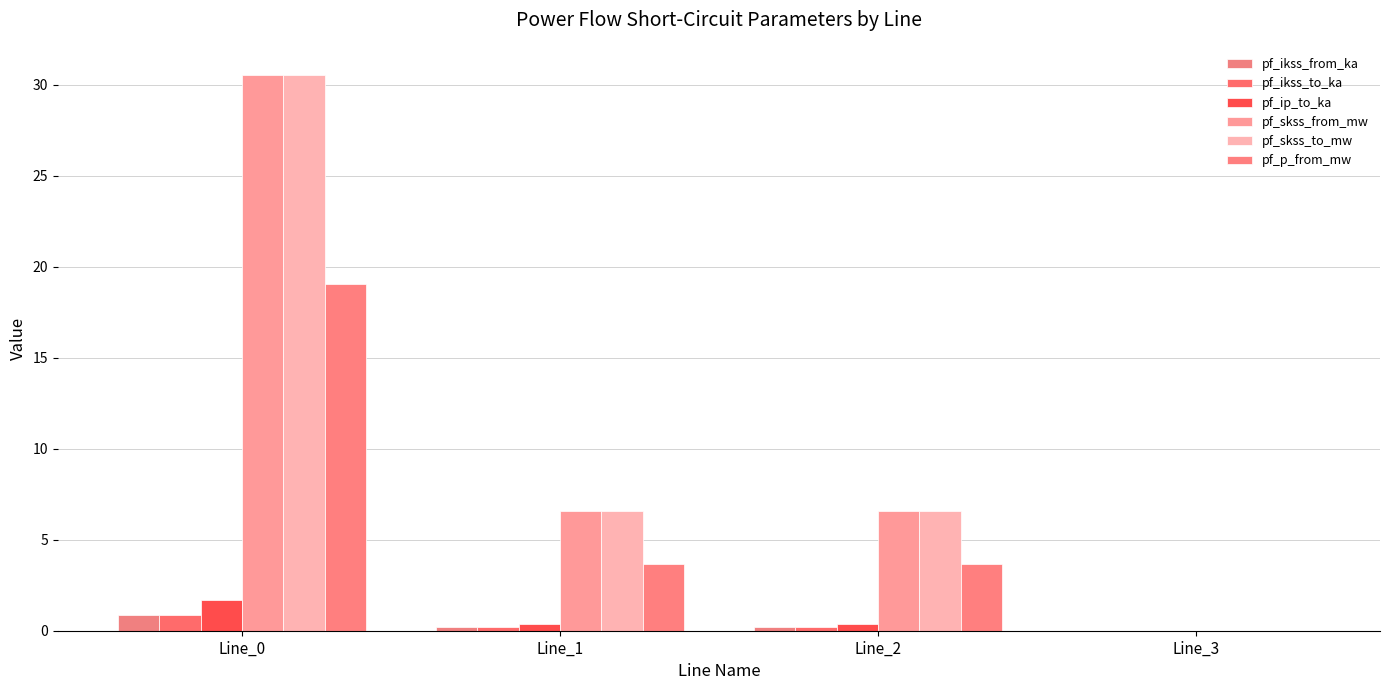

What is the difference between the pf_skss_to_mw values at Line_2 and Line_0?

24.0